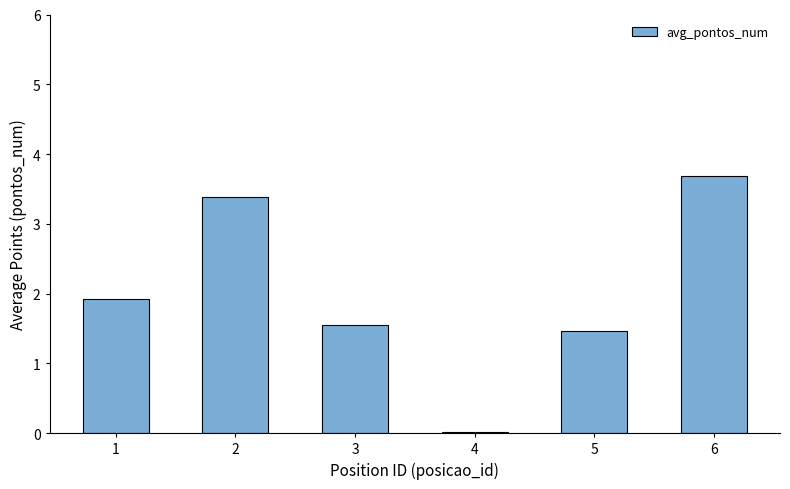

How many series are shown in this chart?

1